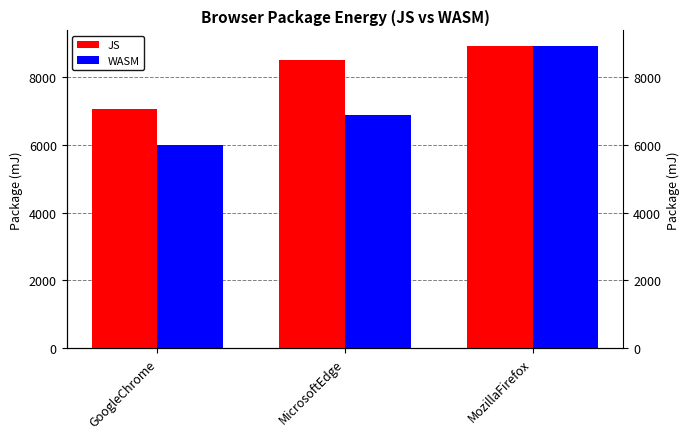

Rank the categories by WASM value from highest to lowest.

MozillaFirefox, MicrosoftEdge, GoogleChrome